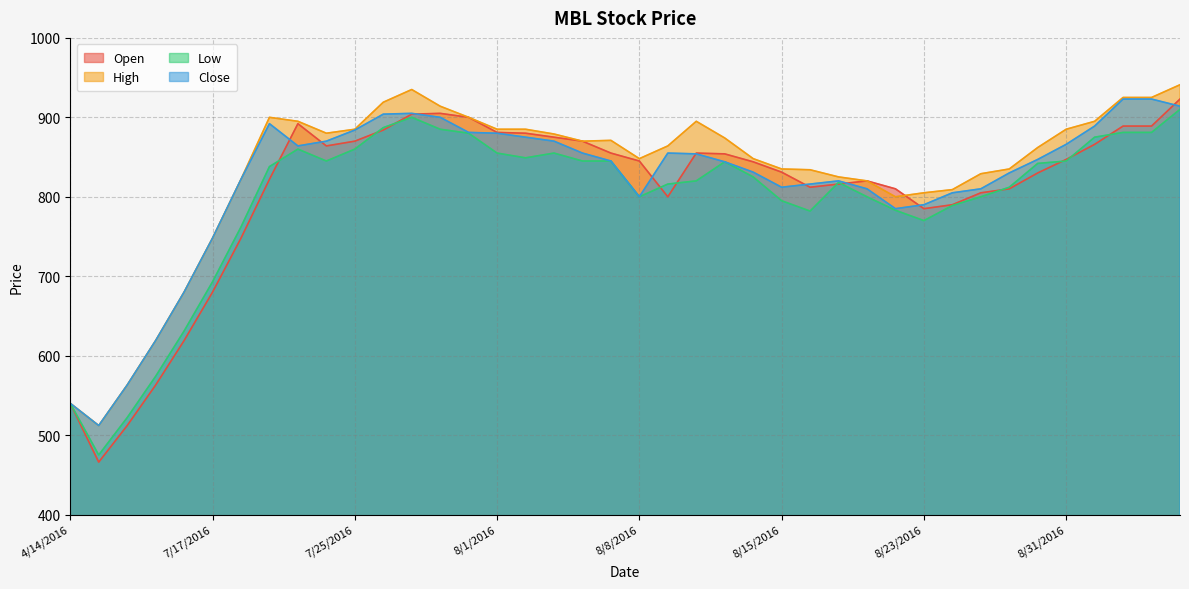

True or false: High has a value of 843 at 7/13/2016.

False